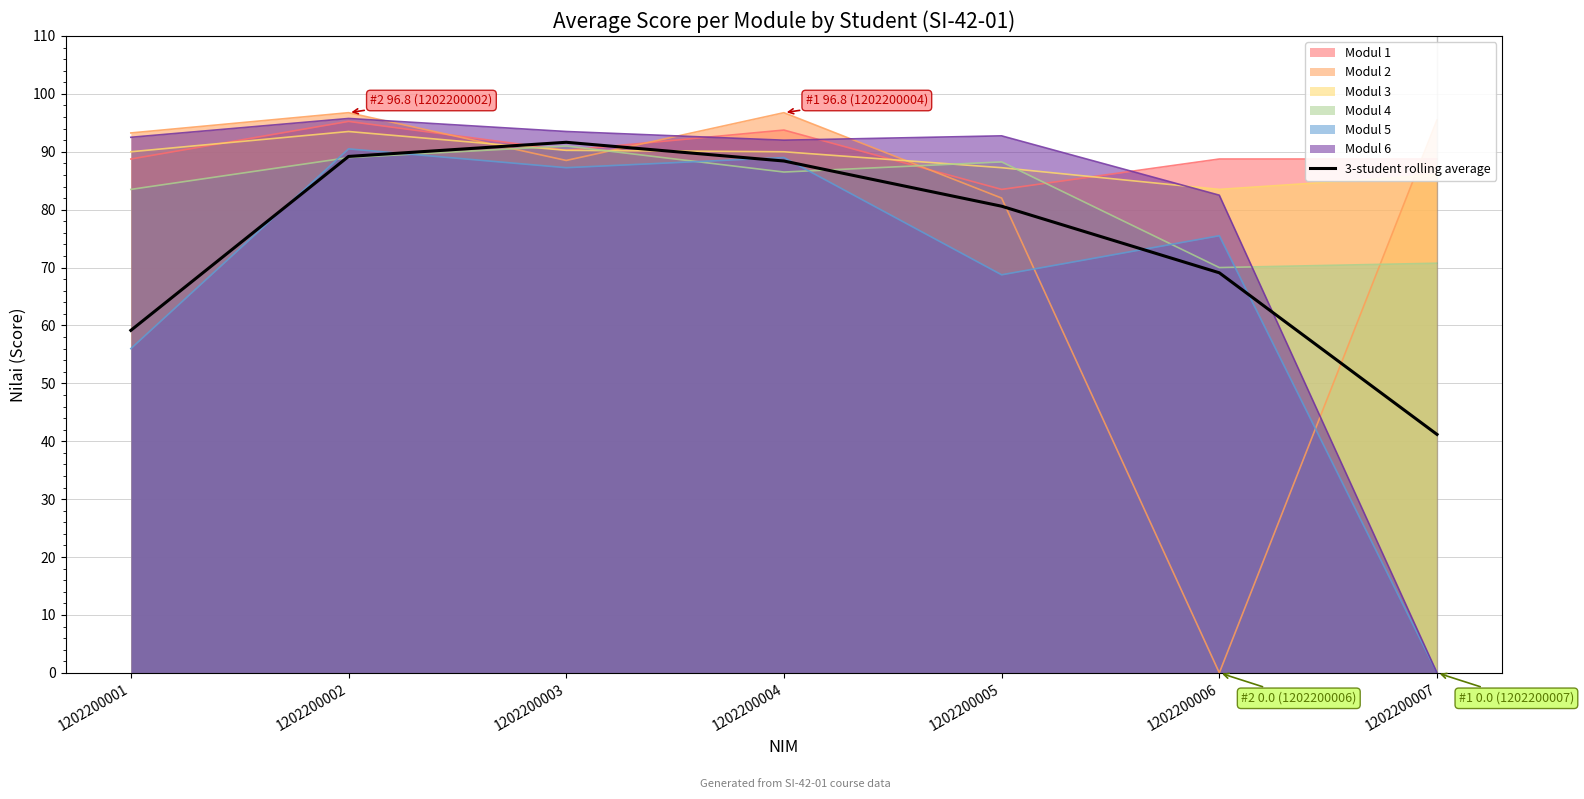

What is the value of the 3rd point from the left?

91.6